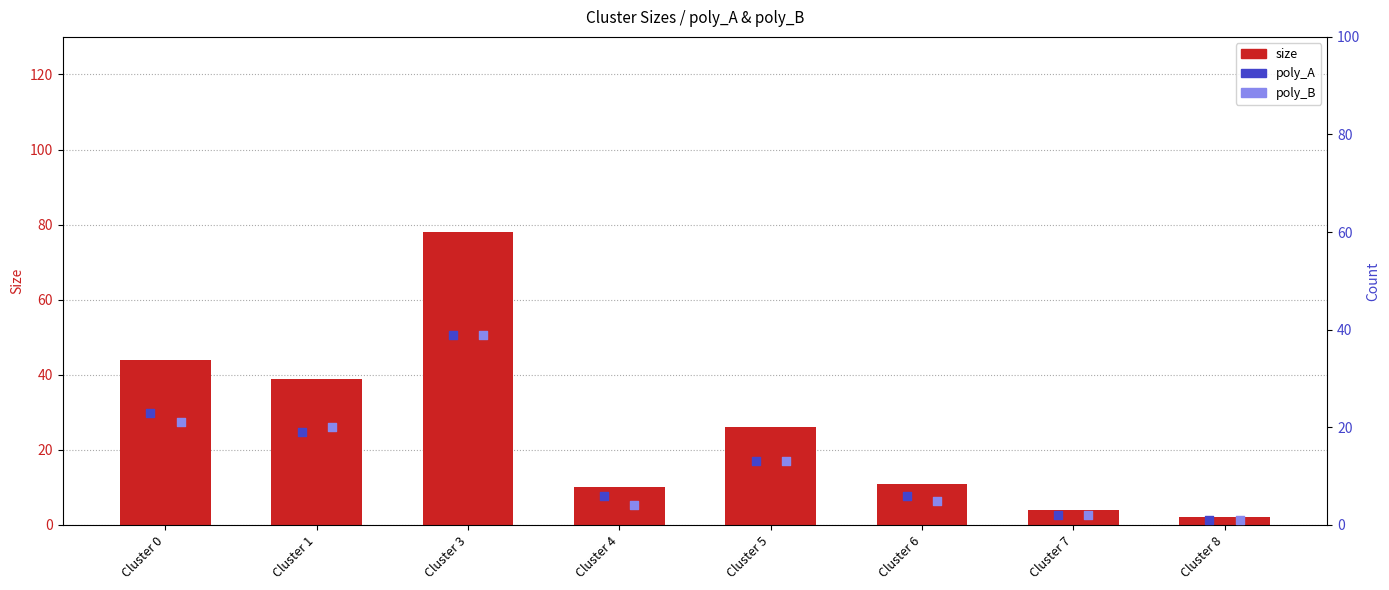

What is the total value across all series at Cluster 8?

4